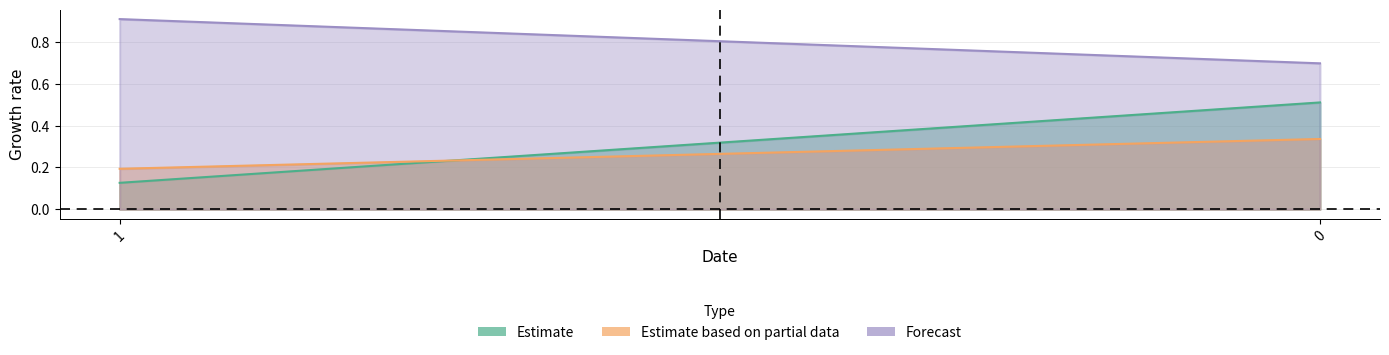

Rank the series by their maximum value, from lowest to highest.

col_2, col_1, col_3